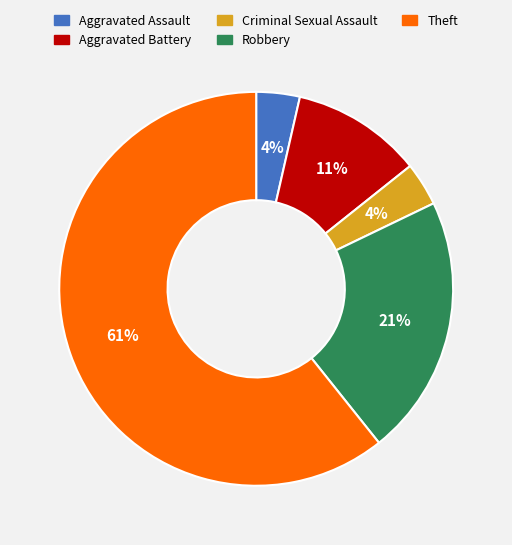

Count the number of slices in the pie.

5